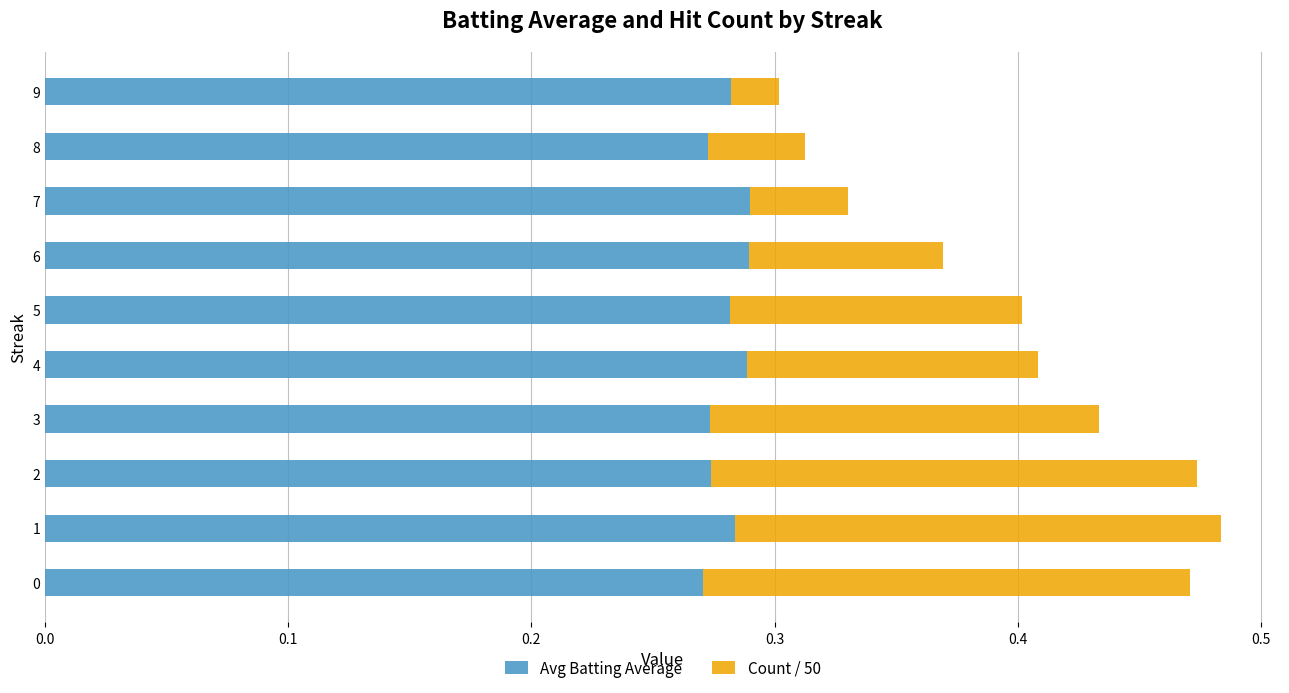

What is the sum of all Avg Batting Average values?

2.8